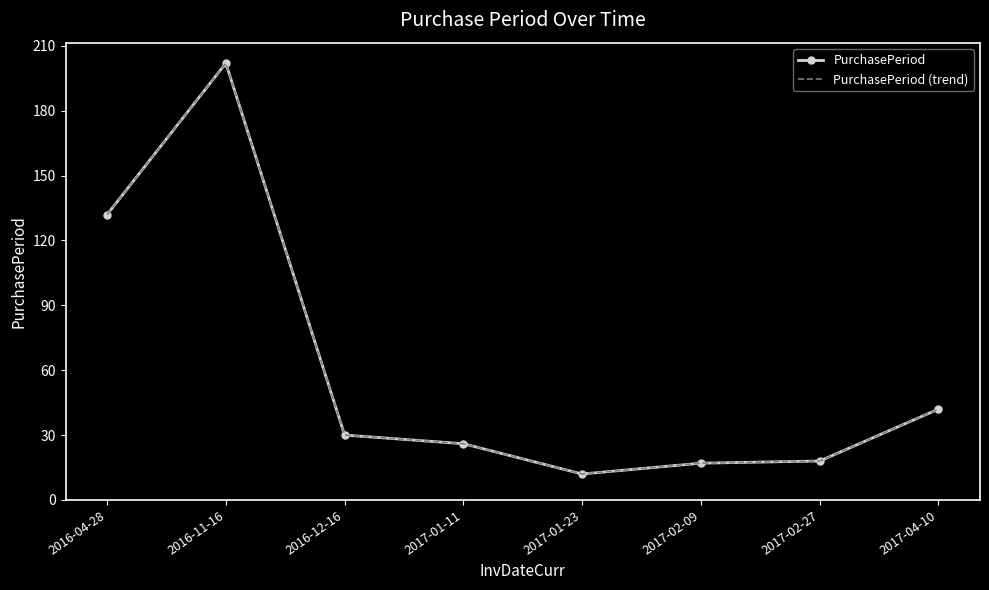

How many values in the PurchasePeriod (trend) series are below 30?

4